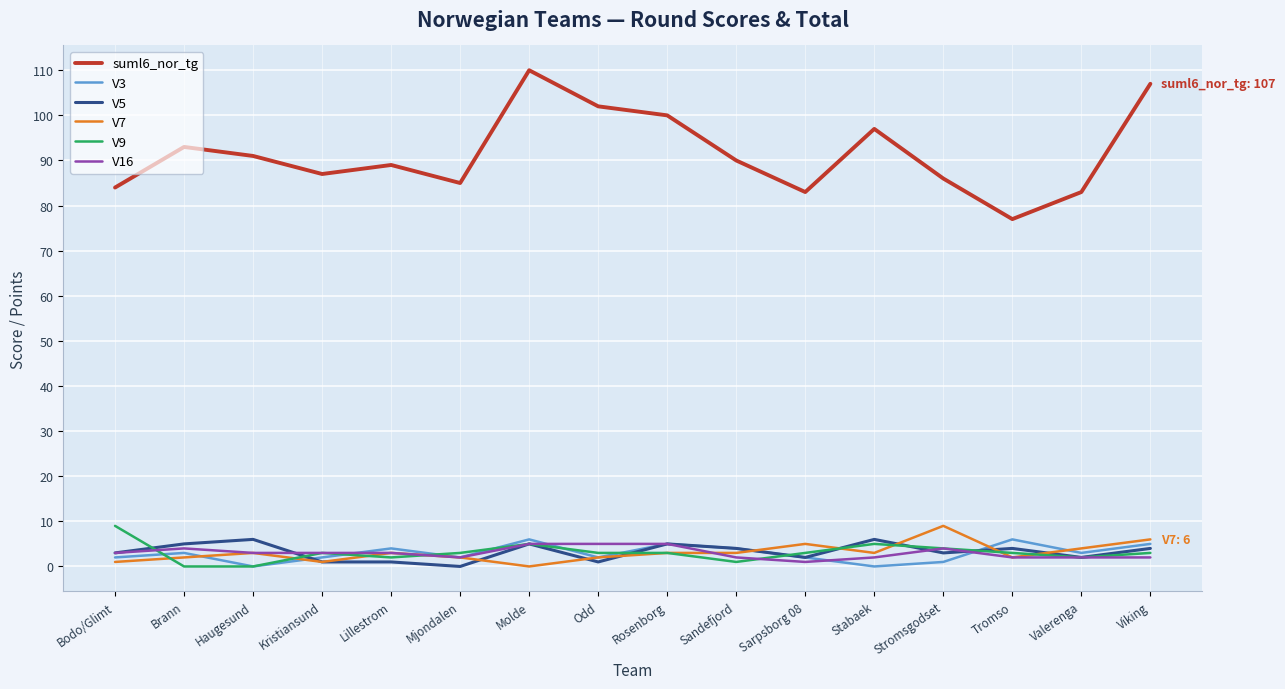

What is the total value across all series at Kristiansund?

97